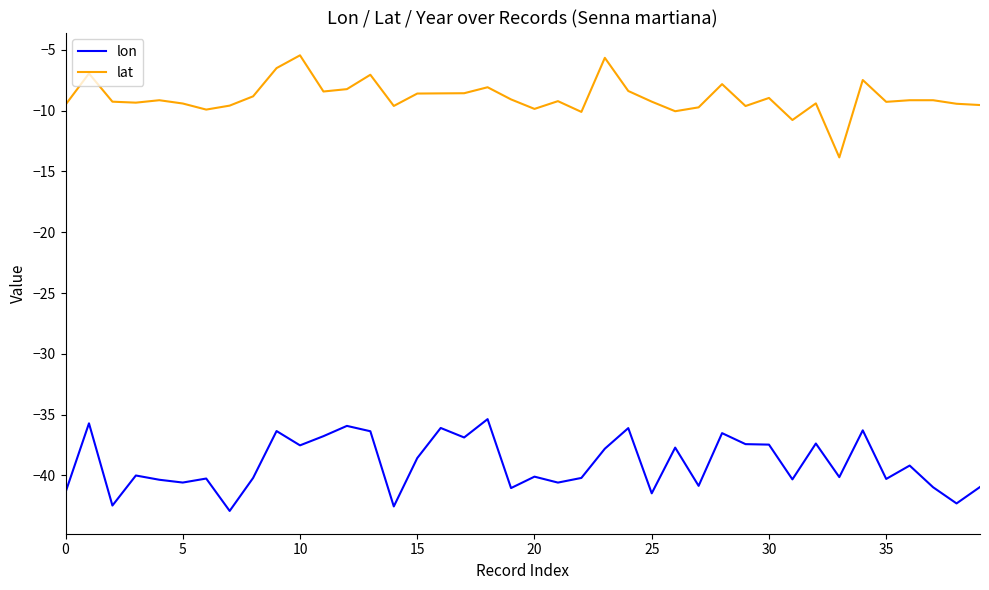

List the series in order of their peak value, highest first.

lat, lon